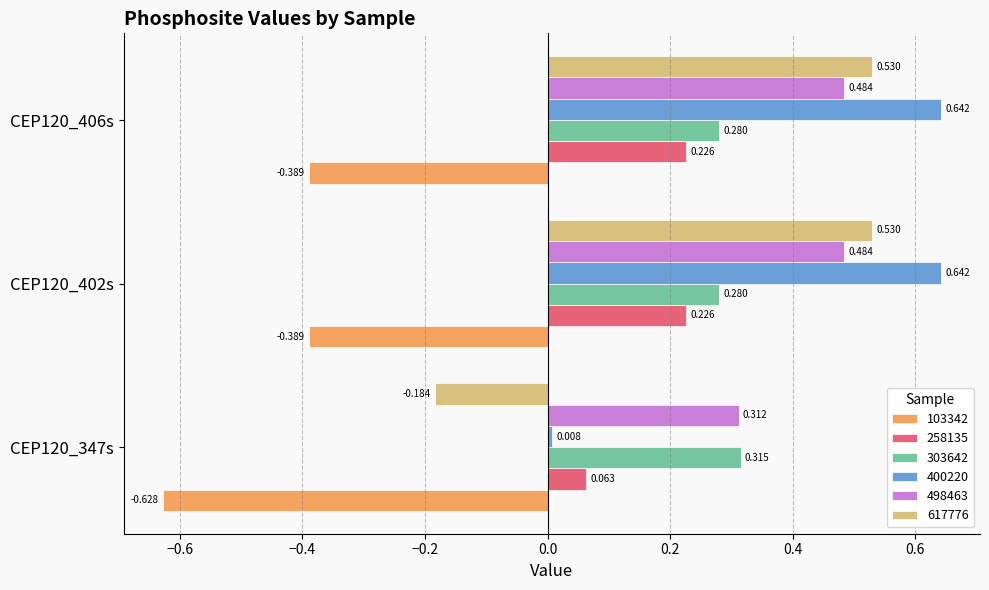

At how many categories does at least one series exceed 0?

3